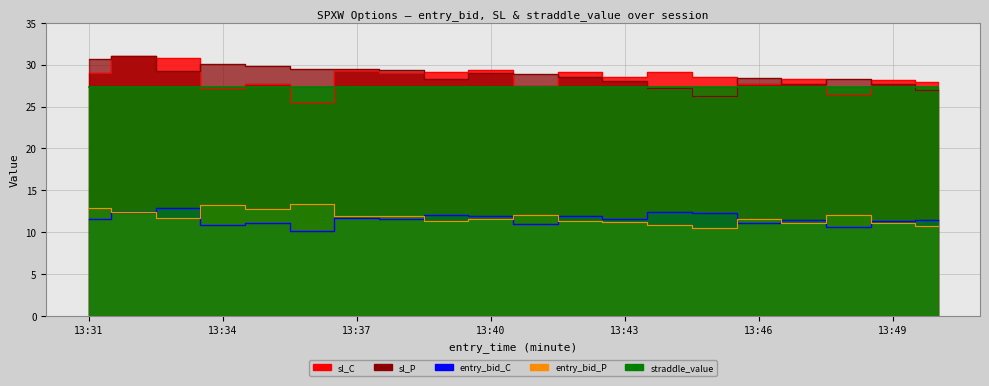

The value of entry_bid_C at 13:39 is 12.0. True or false?

True